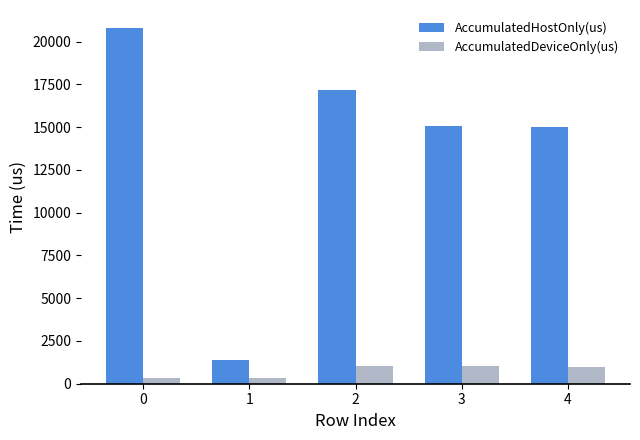

Rank the series at 1 from highest to lowest value.

AccumulatedHostOnly(us), AccumulatedDeviceOnly(us)